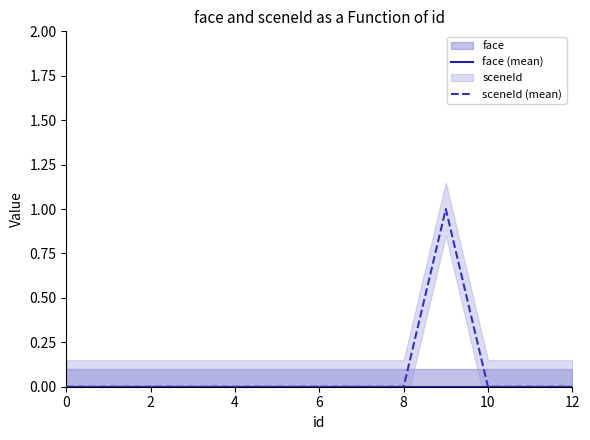

Reading left to right, extract all data points from this chart.

face (mean): 0	0	0	0	0	0	0	0	0	0	0	0	0
sceneId (mean): 0	0	0	0	0	0	0	0	0	1	0	0	0